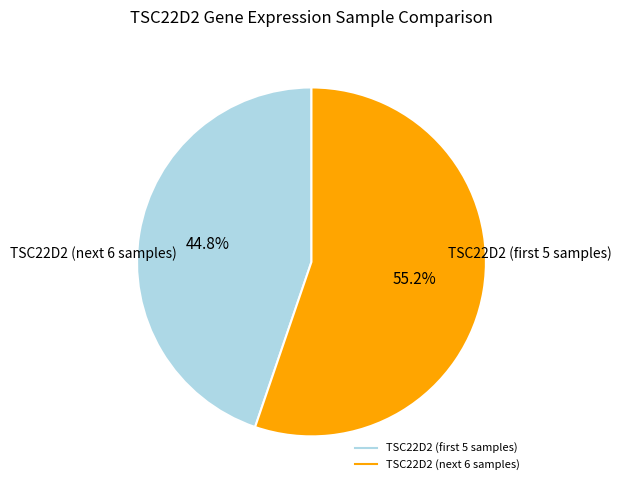

Is there any slice that represents more than half of the pie?

Yes